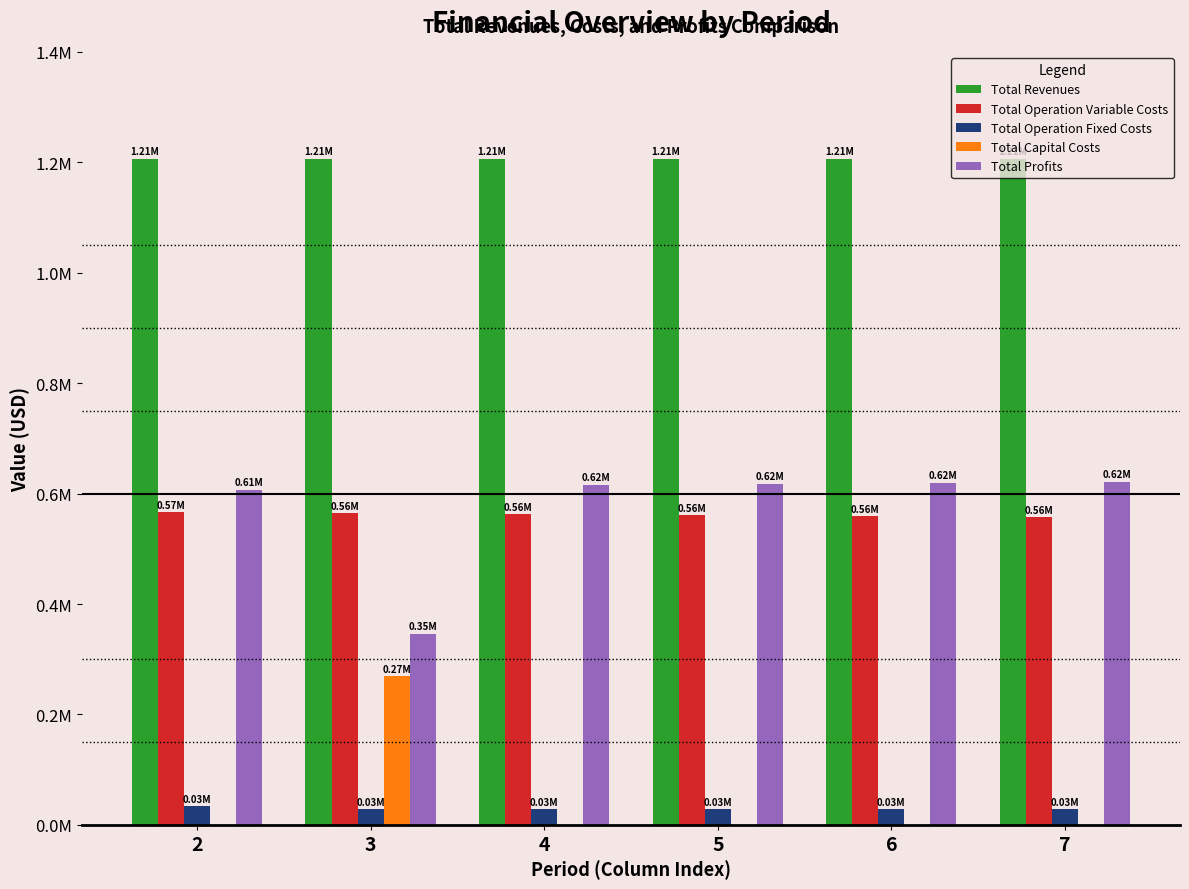

What are all the series names shown in the legend?

Total Revenues, Total Operation Variable Costs, Total Operation Fixed Costs, Total Capital Costs, Total Profits